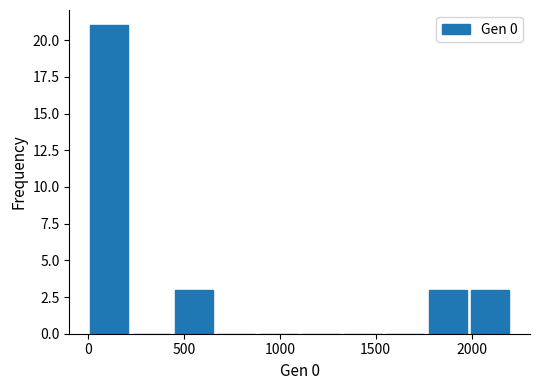

How tall is the bar that spans 450 to 650 on the x-axis? Neither the bar edges nor the heights are printed on the chart, so give them approximately, as read against the axes.

3